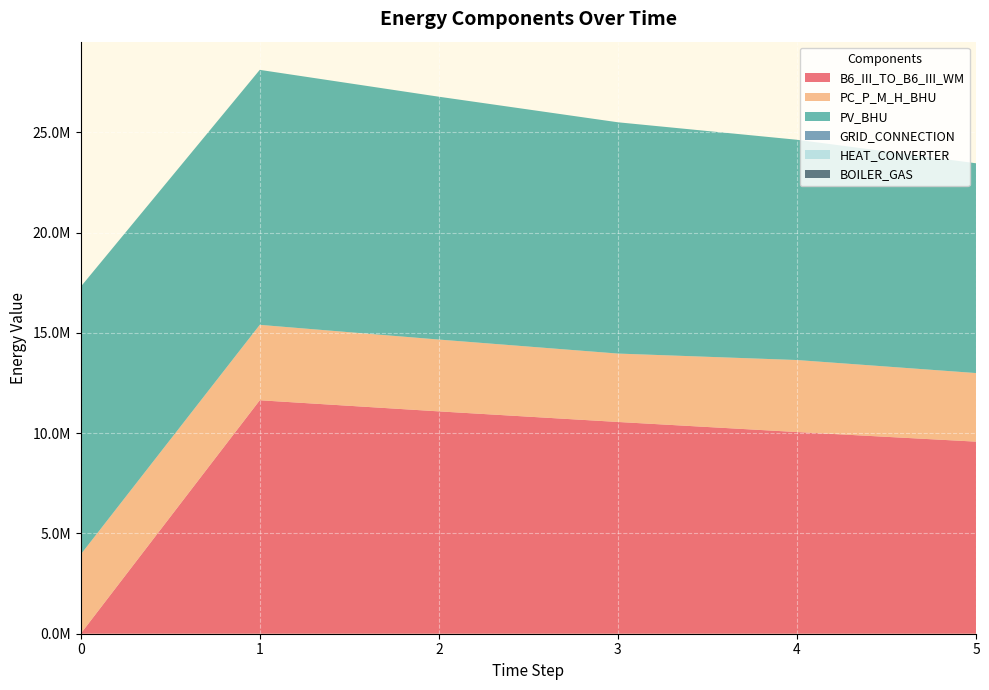

Reading left to right, extract all data points from this chart.

B6_III_TO_B6_III_WM: 0=0.0	1=11643321.0	2=11088877.1	3=10560835.4	4=10057938.5	5=9578989.0
PC_P_M_H_BHU: 0=3948204.9	1=3760195.1	2=3581138.2	3=3410607.8	4=3591137.9	5=3420131.3
PV_BHU: 0=13352311.8	1=12716487.5	2=12110940.4	3=11534229.0	4=10984980.0	5=10461885.7
GRID_CONNECTION: 0=0.0	1=0.0	2=0.0	3=0.0	4=0.0	5=0.0
HEAT_CONVERTER: 0=0.0	1=0.0	2=0.0	3=0.0	4=0.0	5=0.0
BOILER_GAS: 0=0.0	1=0.0	2=0.0	3=0.0	4=0.0	5=0.0